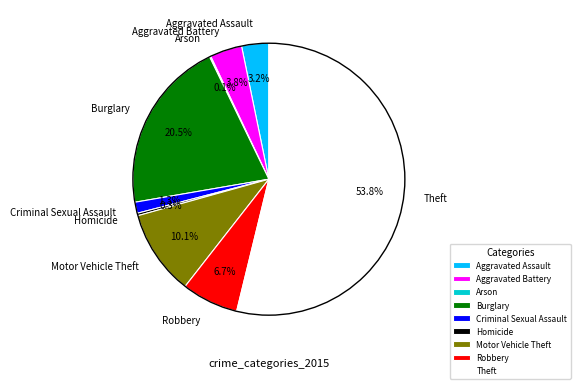

Between Motor Vehicle Theft and Aggravated Assault, which is larger?

Motor Vehicle Theft